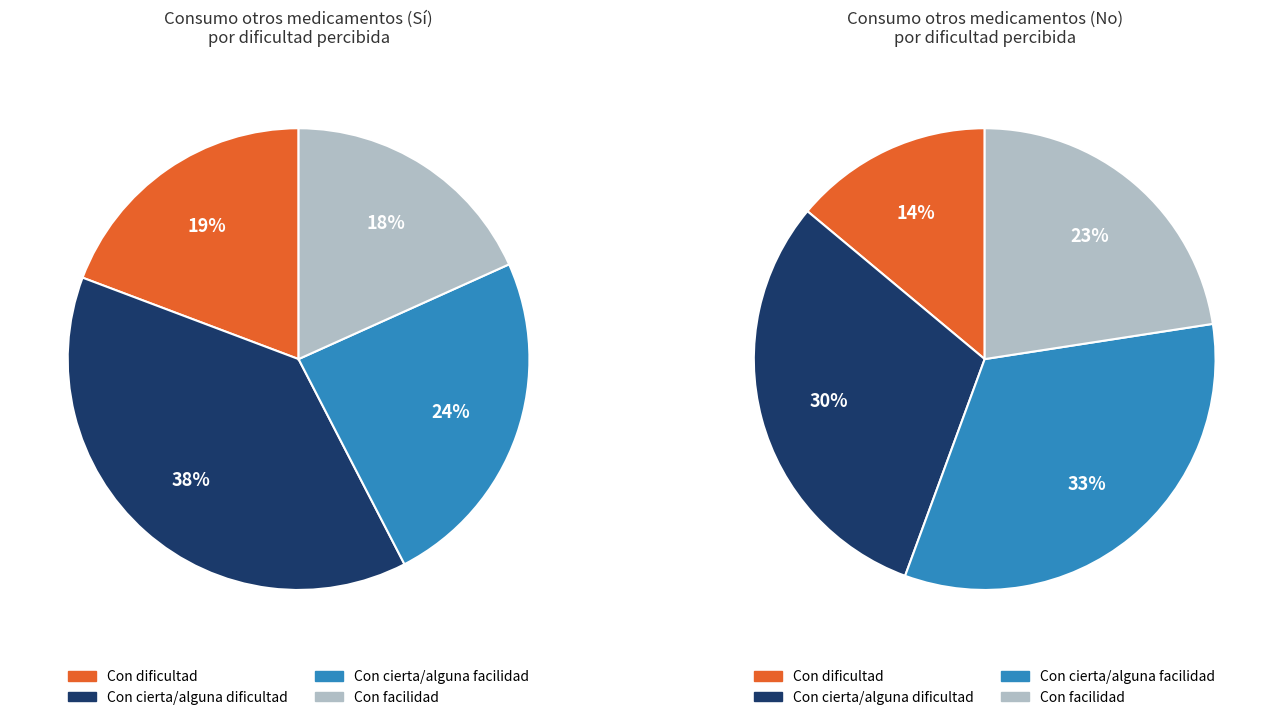

To the nearest percent, what is the combined percentage of Con dificultad and Con cierta/alguna facilidad?

47%